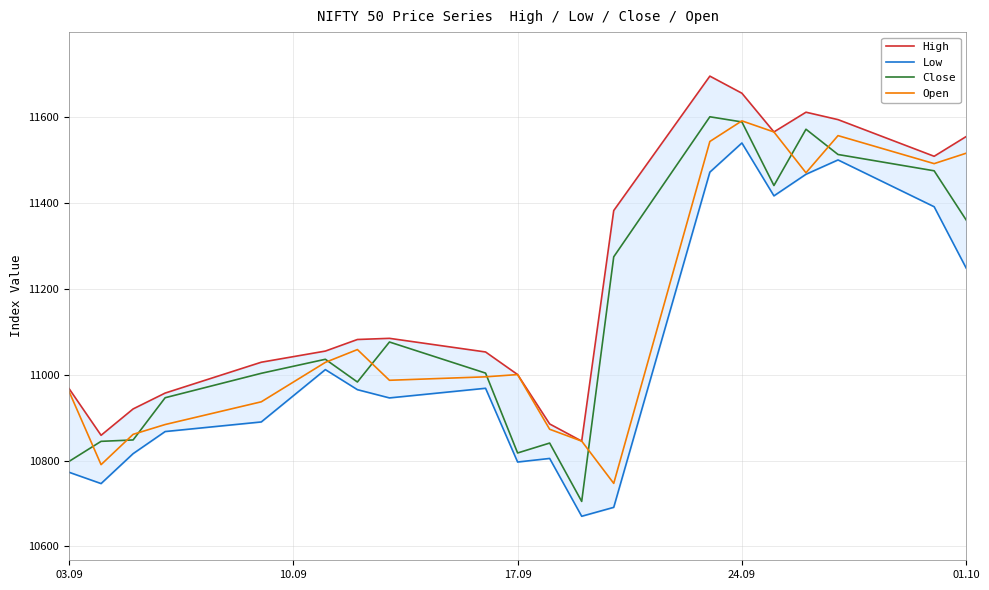

What are all the series names shown in the legend?

High, Low, Close, Open